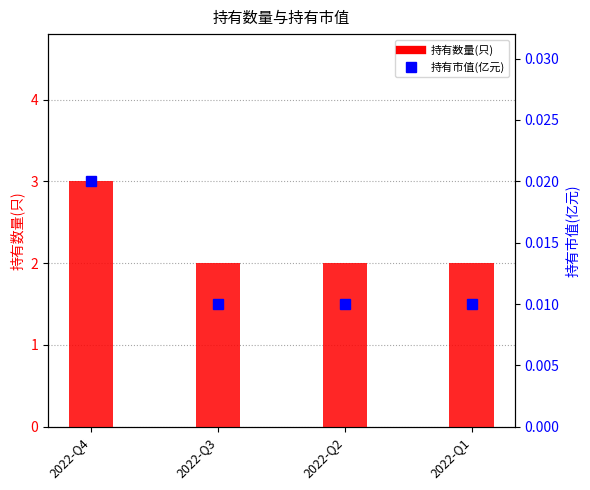

Where is 持有市值(亿元) nearest to the value 0?

2022-Q3